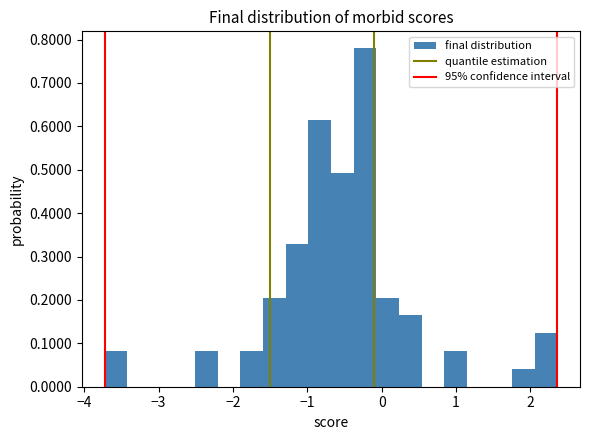

Around what value on the x-axis is the tallest bar? Give the approximate position of its centre, as read against the axis.

-0.2